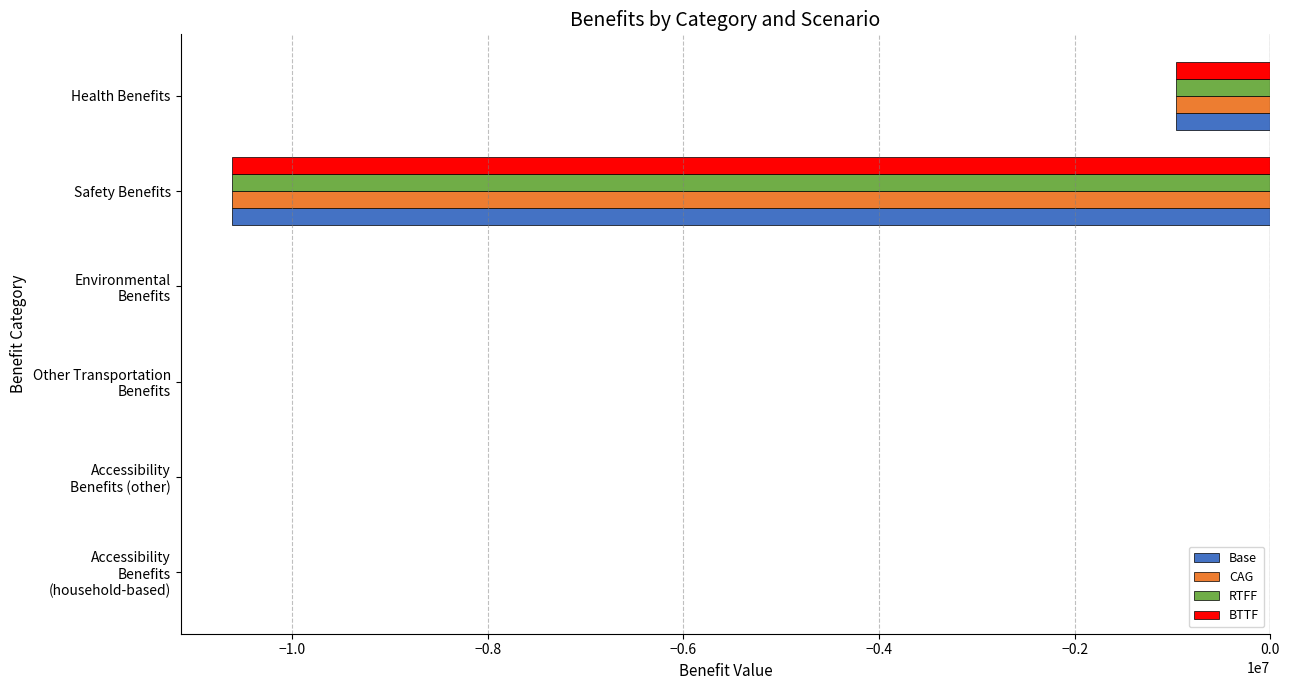

What is the average value of the BTTF series?

-1929626.6